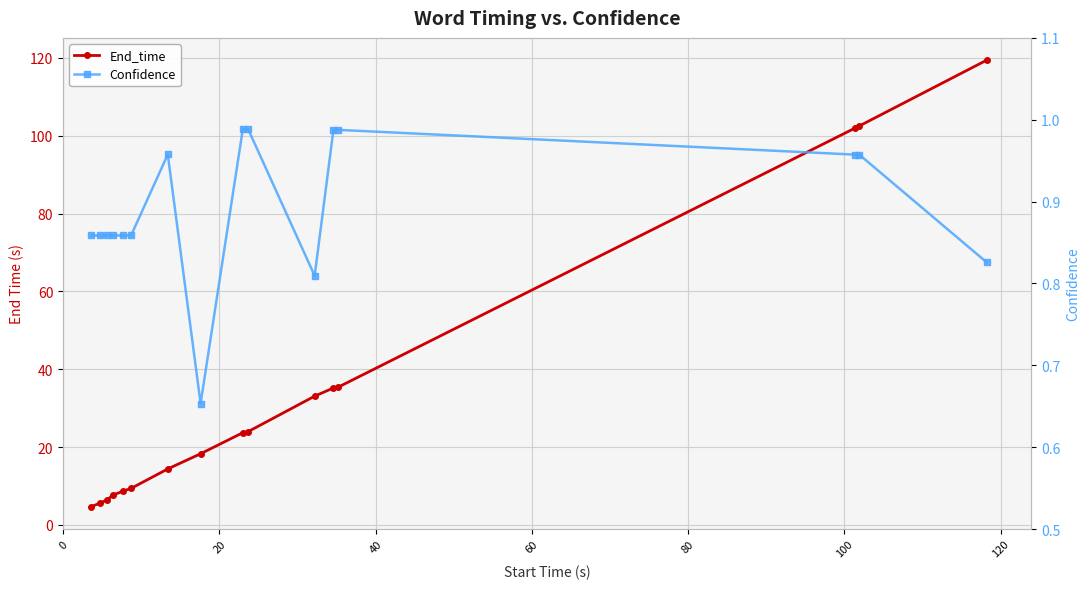

What is the difference between the maximum and minimum values in the End_time series?

114.7